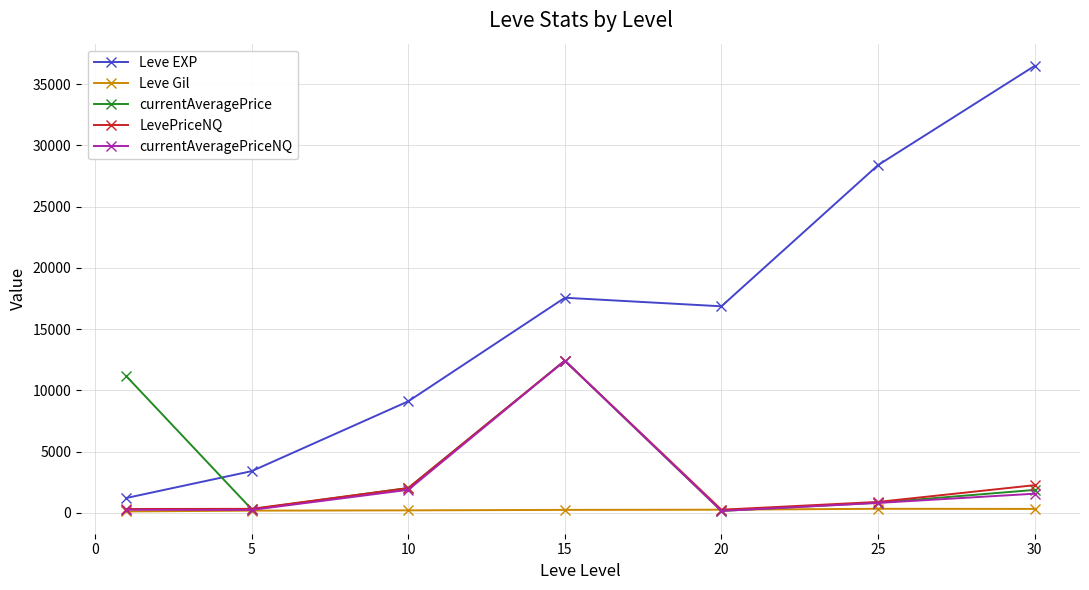

What is the greatest value displayed?

36492.5